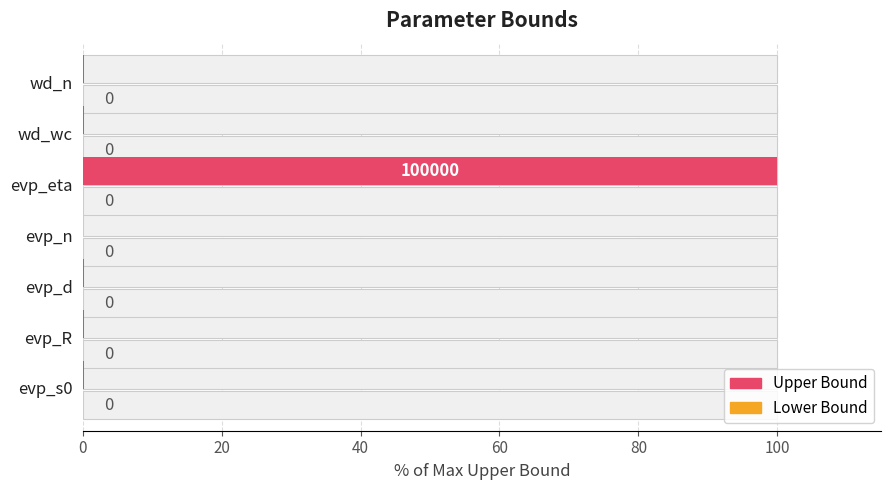

List the series in order of their peak value, lowest first.

Lower Bound, Upper Bound